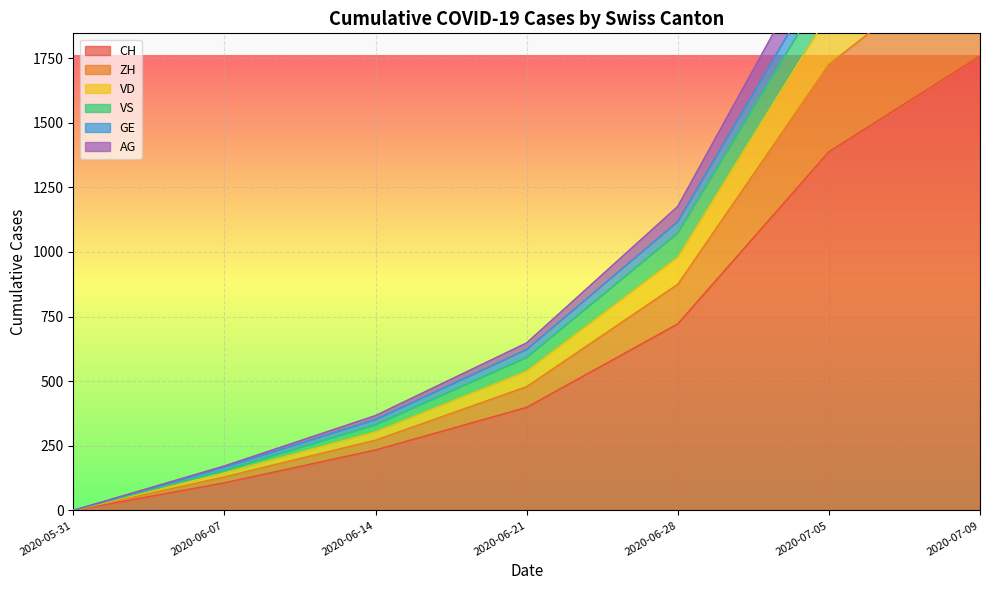

True or false: AG and VD intersect in this chart.

False